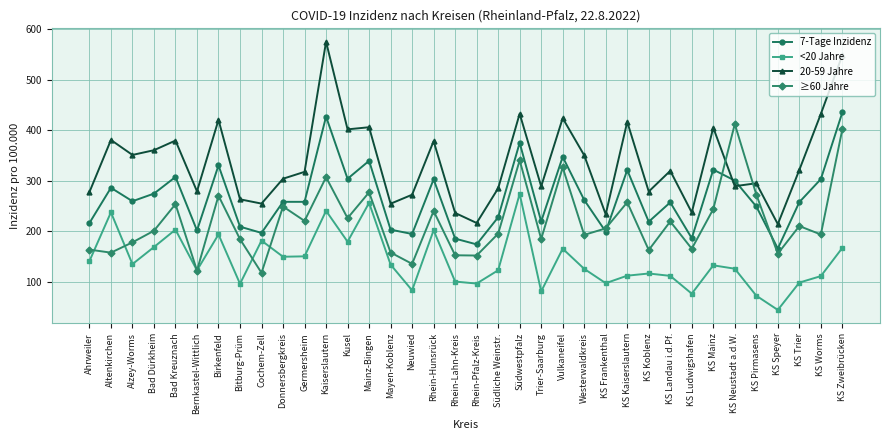

What is the value of the <20 Jahre point at the 18th from the left?

100.1